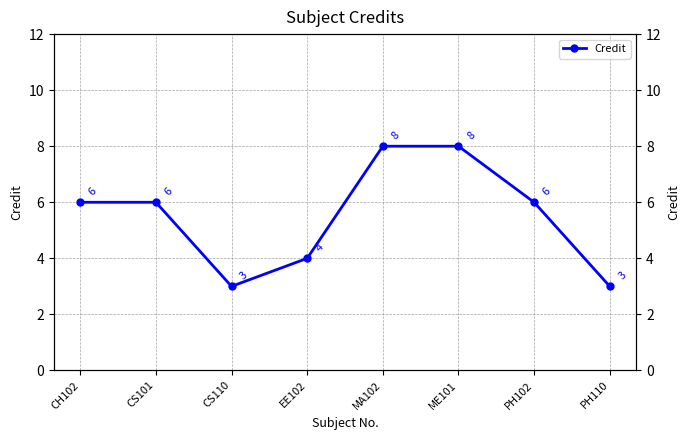

What is the label of the 5th point from the left?

MA102